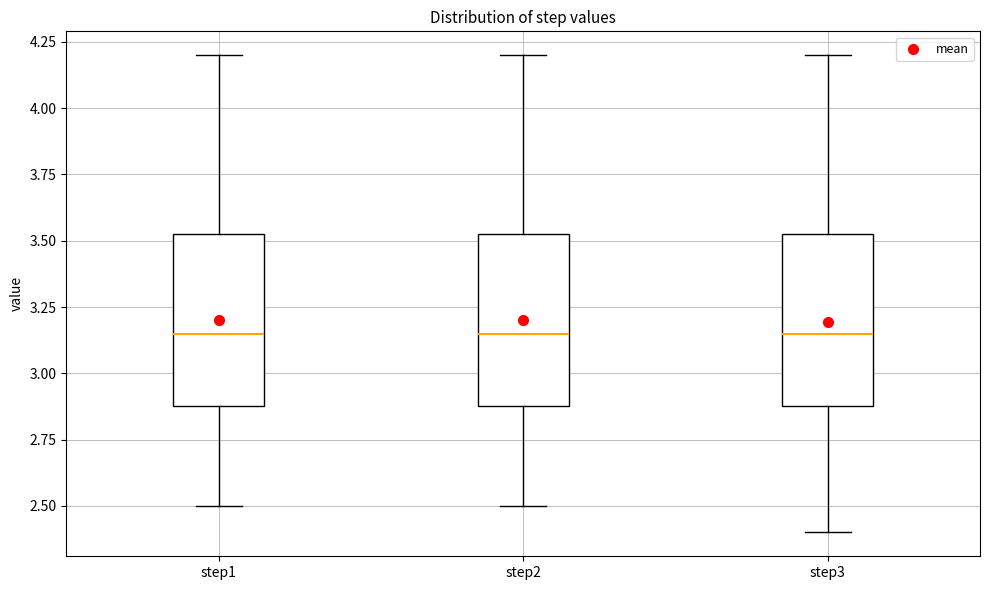

Where does the lower whisker of the box for step3 end on the y-axis? The values are not printed on the chart, so give them approximately, as read against the axis.

2.40